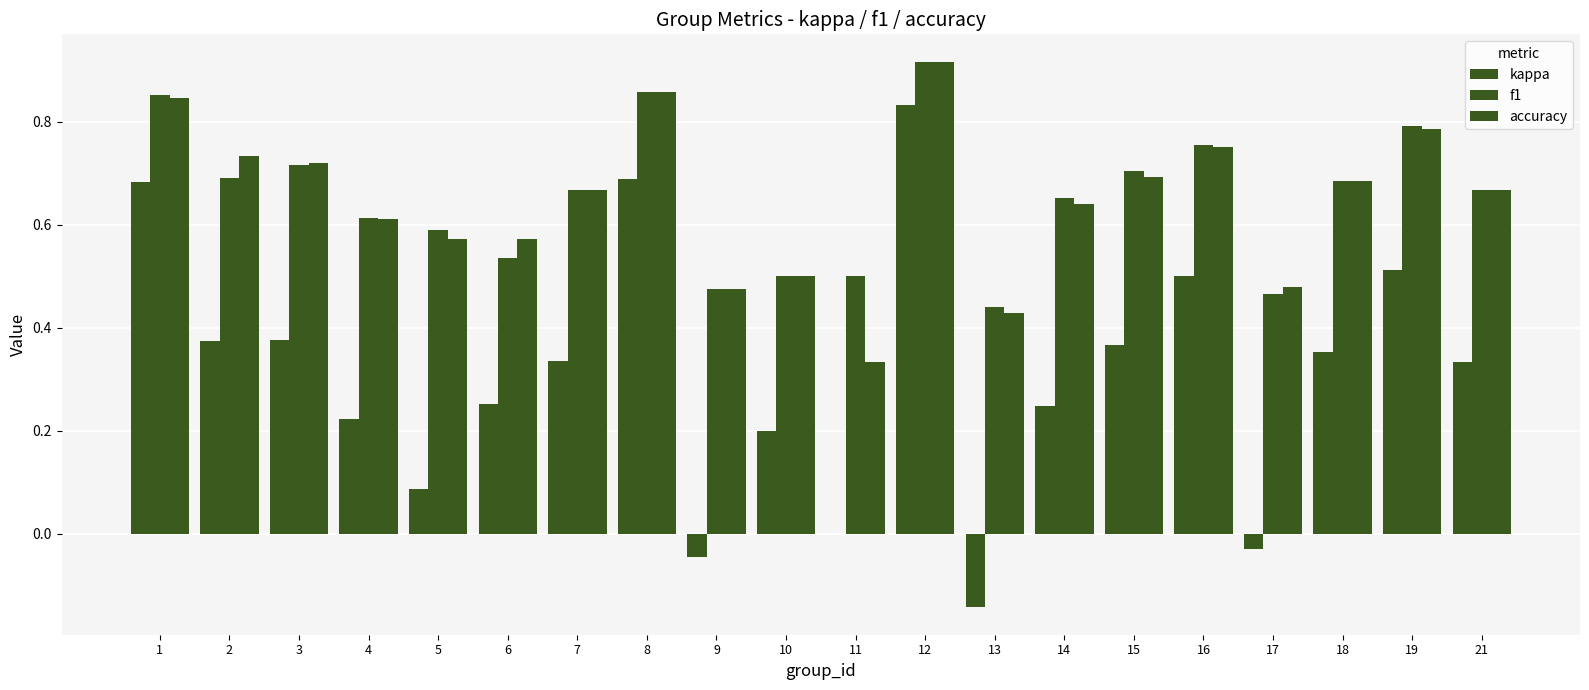

Reading left to right, extract all data points from this chart.

kappa: 0.7	0.4	0.4	0.2	0.1	0.3	0.3	0.7	-0.0	0.2	0.0	0.8	-0.1	0.2	0.4	0.5	-0.0	0.4	0.5	0.3
f1: 0.9	0.7	0.7	0.6	0.6	0.5	0.7	0.9	0.5	0.5	0.5	0.9	0.4	0.7	0.7	0.8	0.5	0.7	0.8	0.7
accuracy: 0.8	0.7	0.7	0.6	0.6	0.6	0.7	0.9	0.5	0.5	0.3	0.9	0.4	0.6	0.7	0.8	0.5	0.7	0.8	0.7